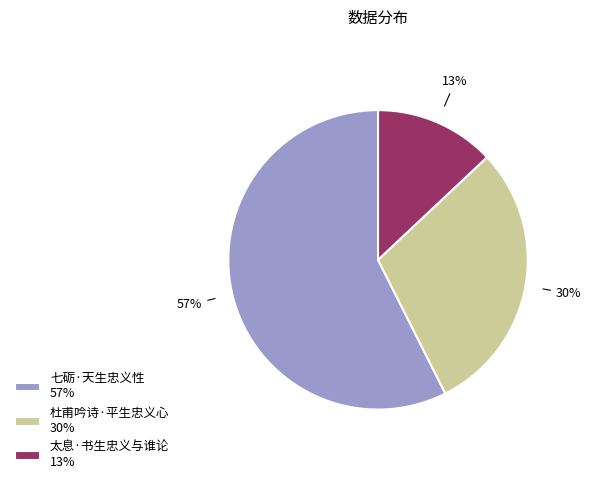

How many segments does this pie chart have?

3